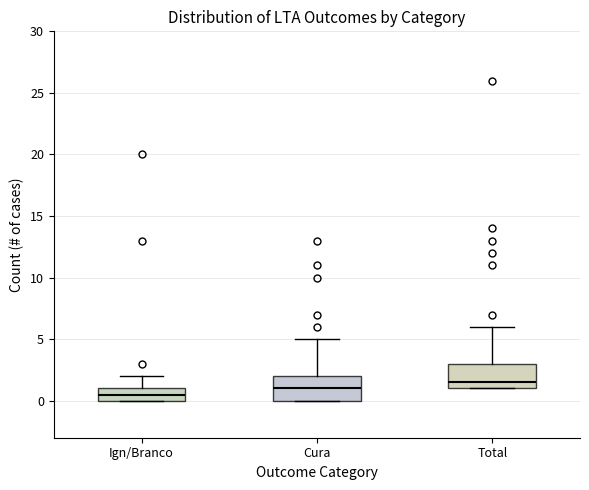

Reading left to right, transcribe this box plot: for each box, give where its median line is, the range the box spans, and where its two whiskers end, as read against the y-axis. The values are not printed on the chart, so give them approximately, as read against the axis.

Ign/Branco: median 0.5, box 0.0 to 1.0, whiskers 0.0 to 2.0
Cura: median 1.0, box 0.0 to 2.0, whiskers 0.0 to 5.0
Total: median 1.5, box 1.0 to 3.0, whiskers 1.0 to 6.0